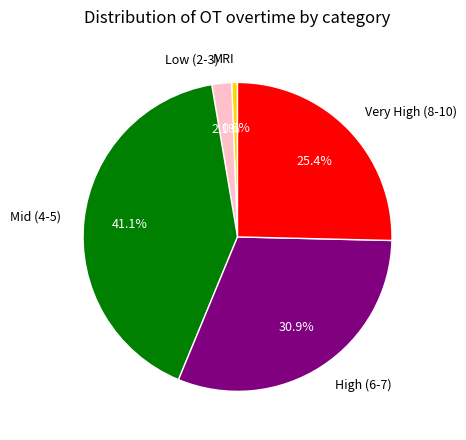

How many segments does this pie chart have?

5